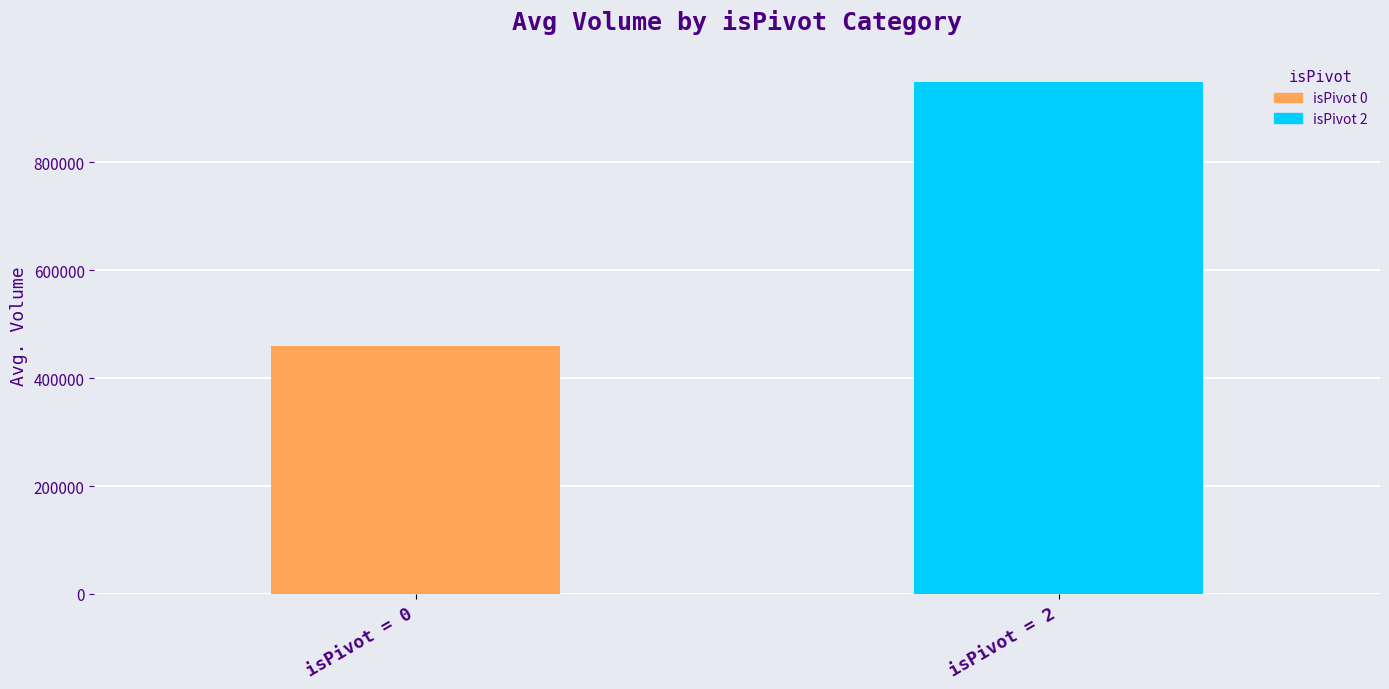

List the series in order of their overall mean, lowest first.

isPivot 0, isPivot 2